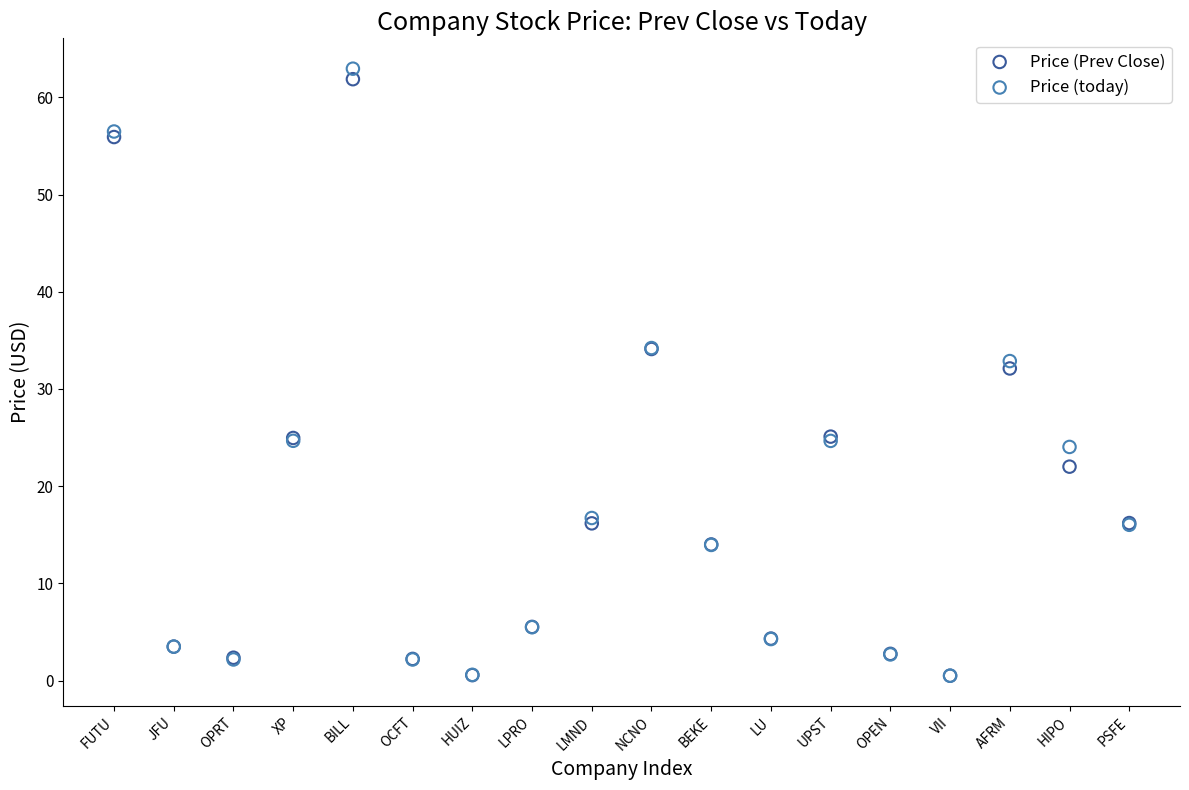

In the Price (Prev Close) series, what Y value is closest to 31?

32.1